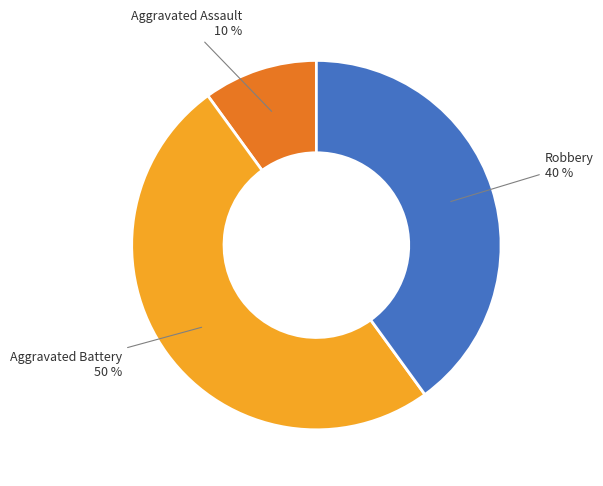

To the nearest percent, what is the average slice percentage?

33%